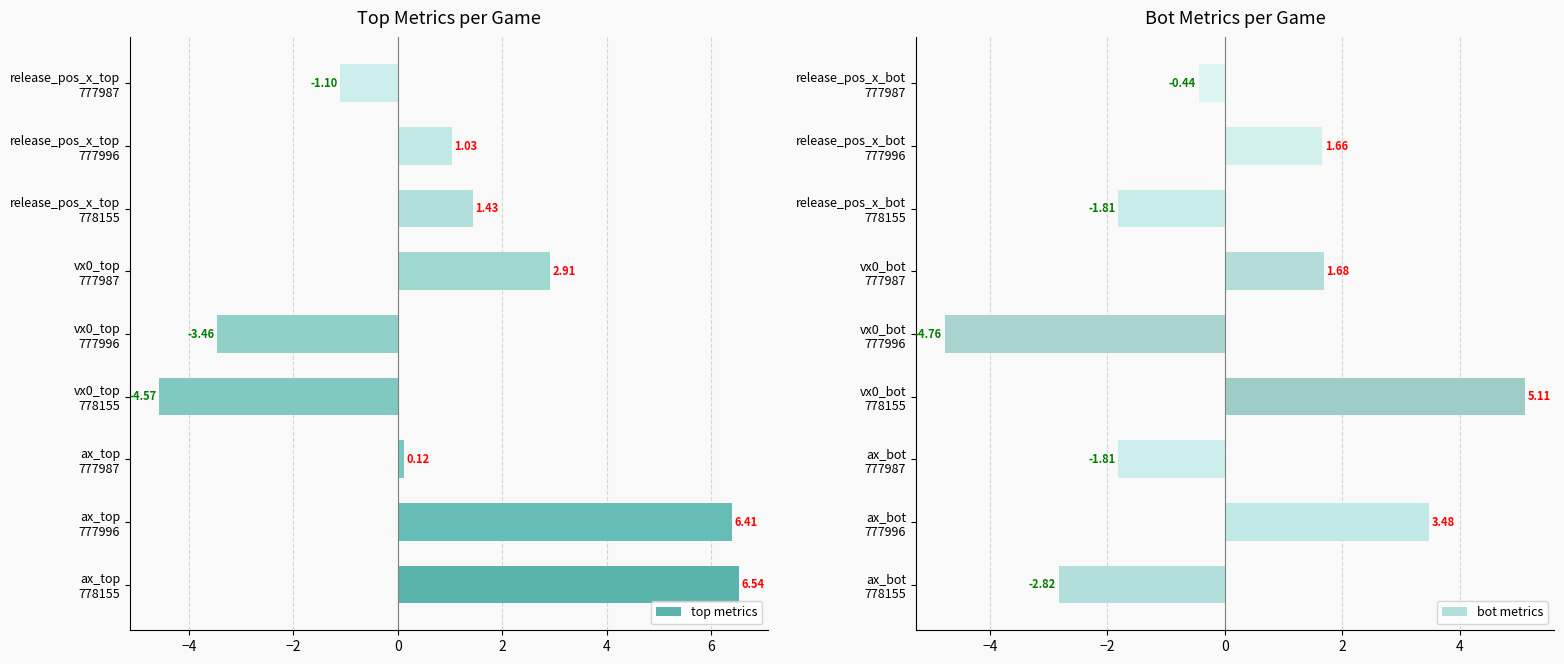

What is the difference between the maximum and second lowest values in the top metrics series?

10.0